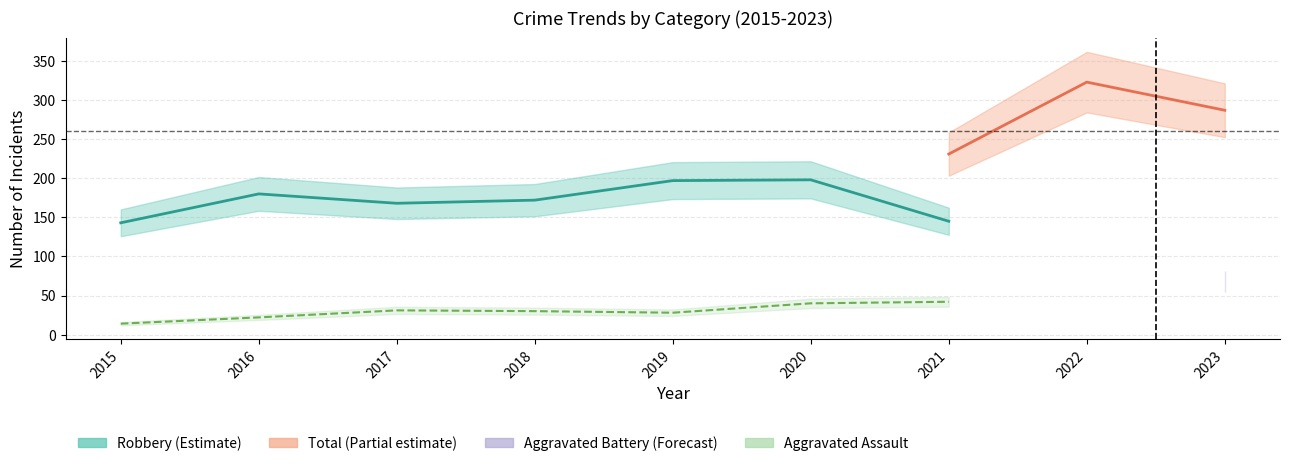

True or false: Aggravated Battery and Total cross at least once.

False